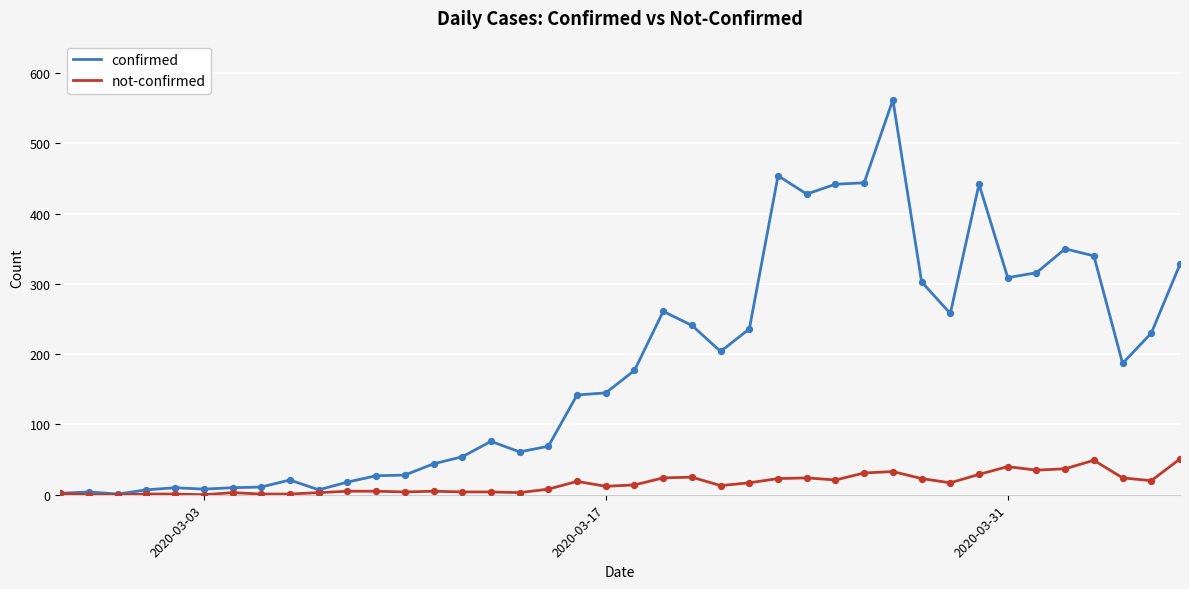

Which series has the largest range (max minus min)?

confirmed